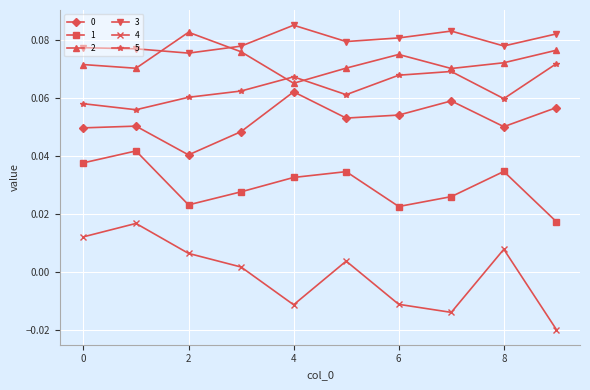

True or false: 4 and 5 intersect in this chart.

False